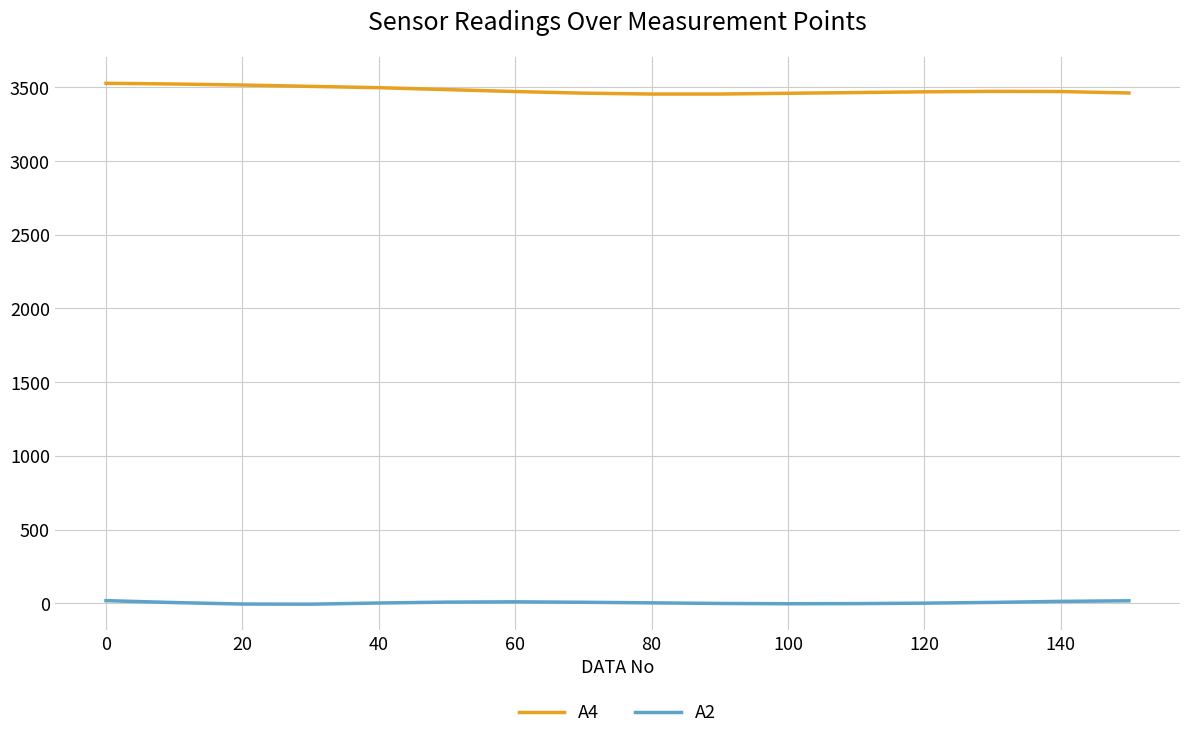

True or false: A2 and A4 intersect in this chart.

False